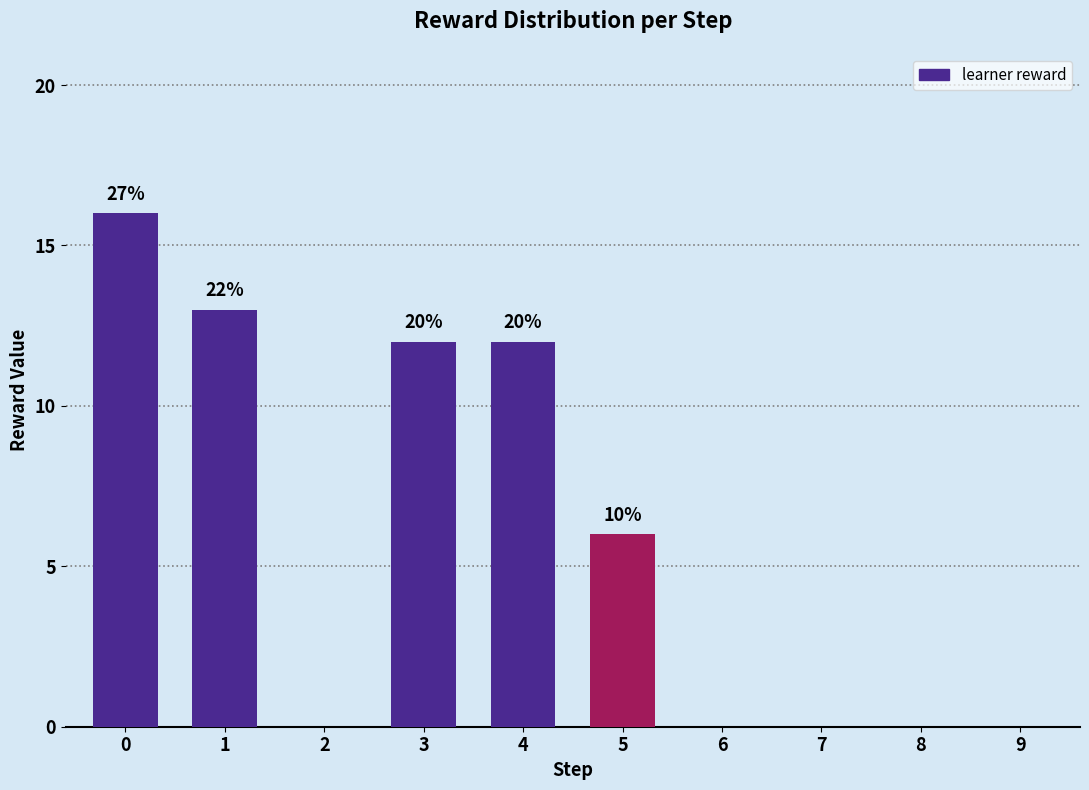

Does the chart contain any negative values?

No